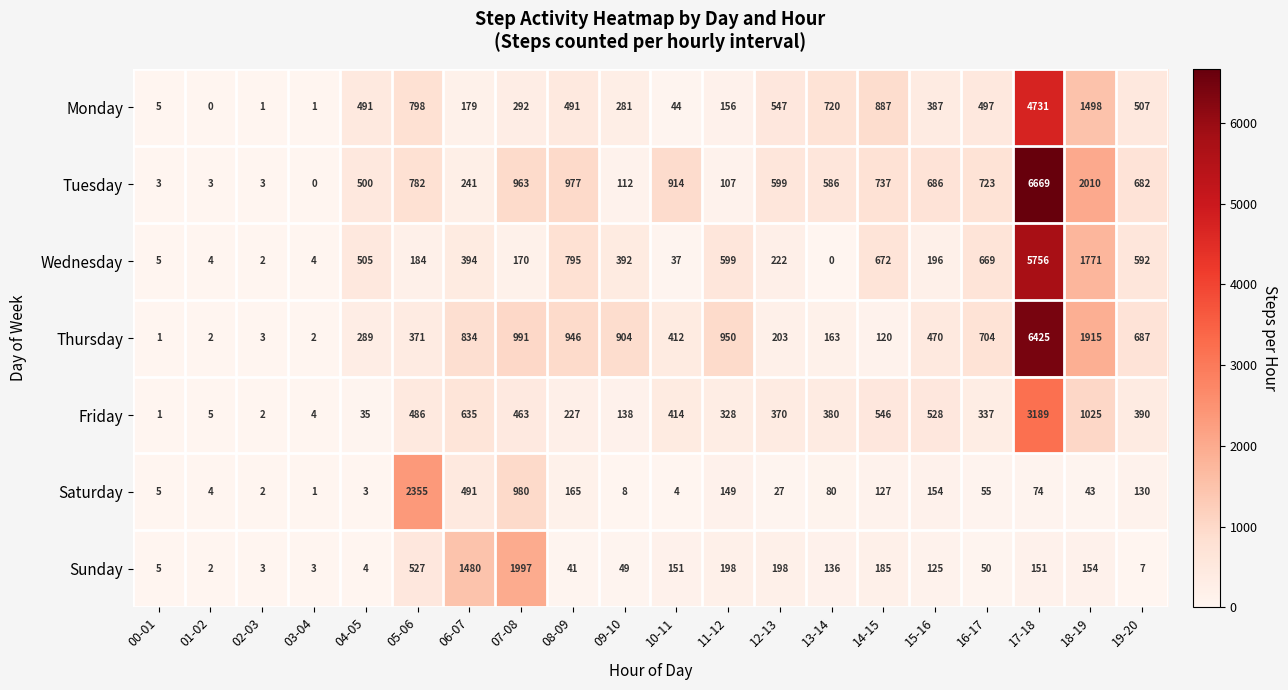

True or false: Sunday has a value of 7 at 19-20.

True